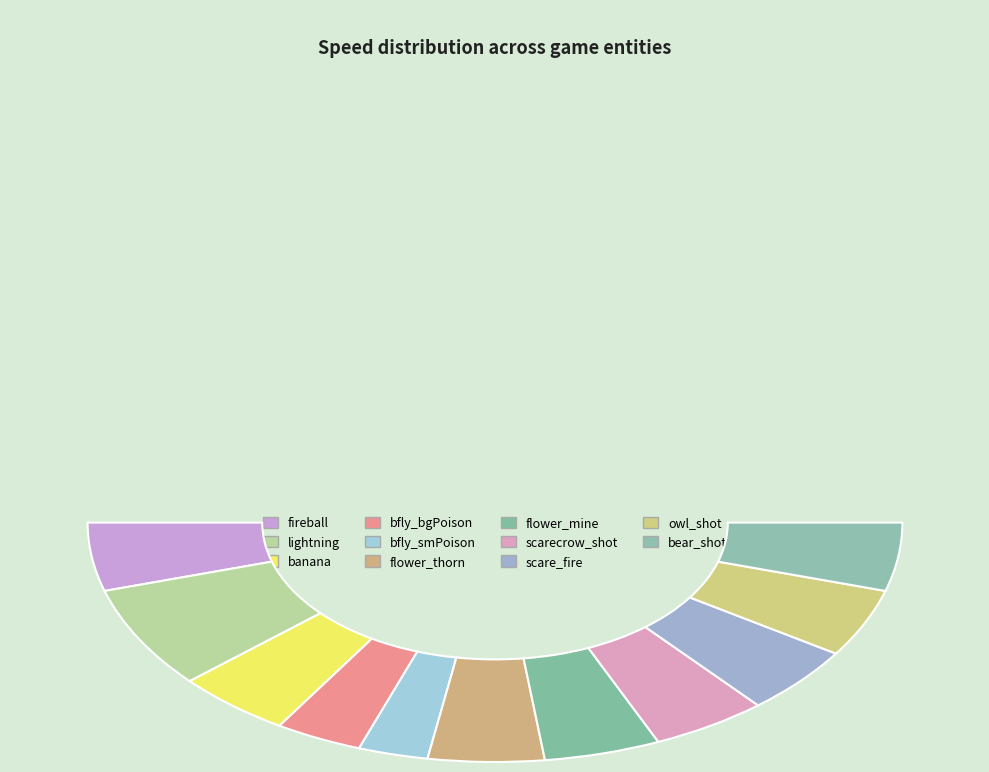

Does scare_fire represent more than half of the total?

No